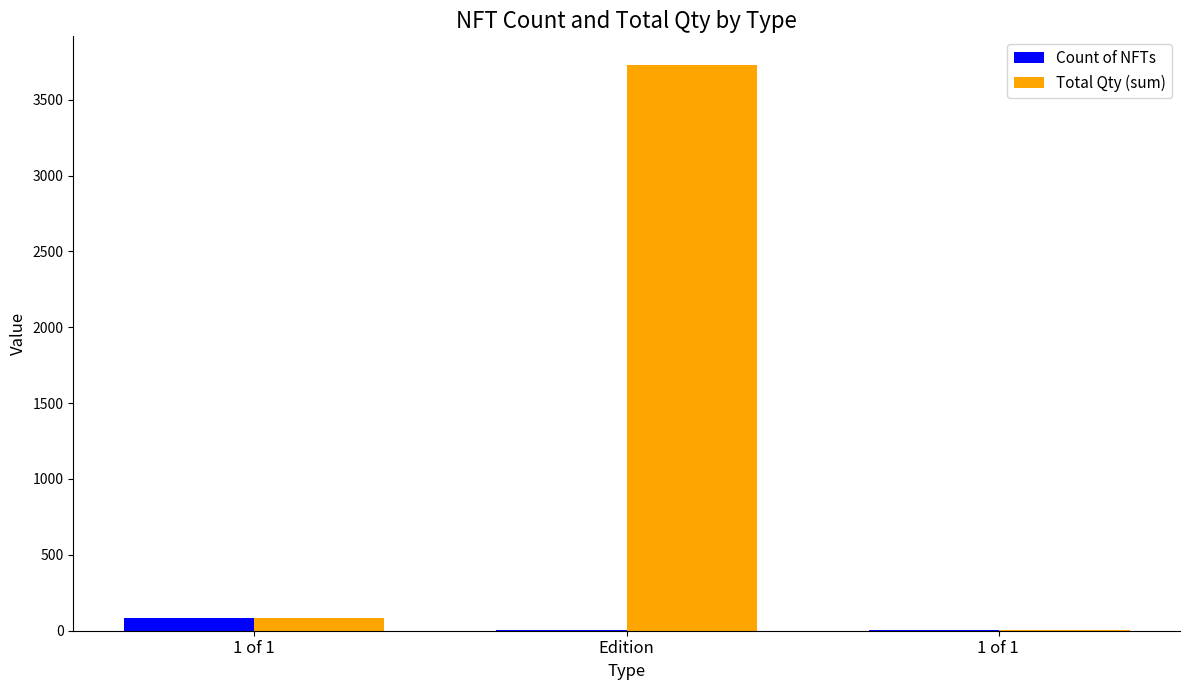

What is the maximum value for Total Qty (sum)?

3731